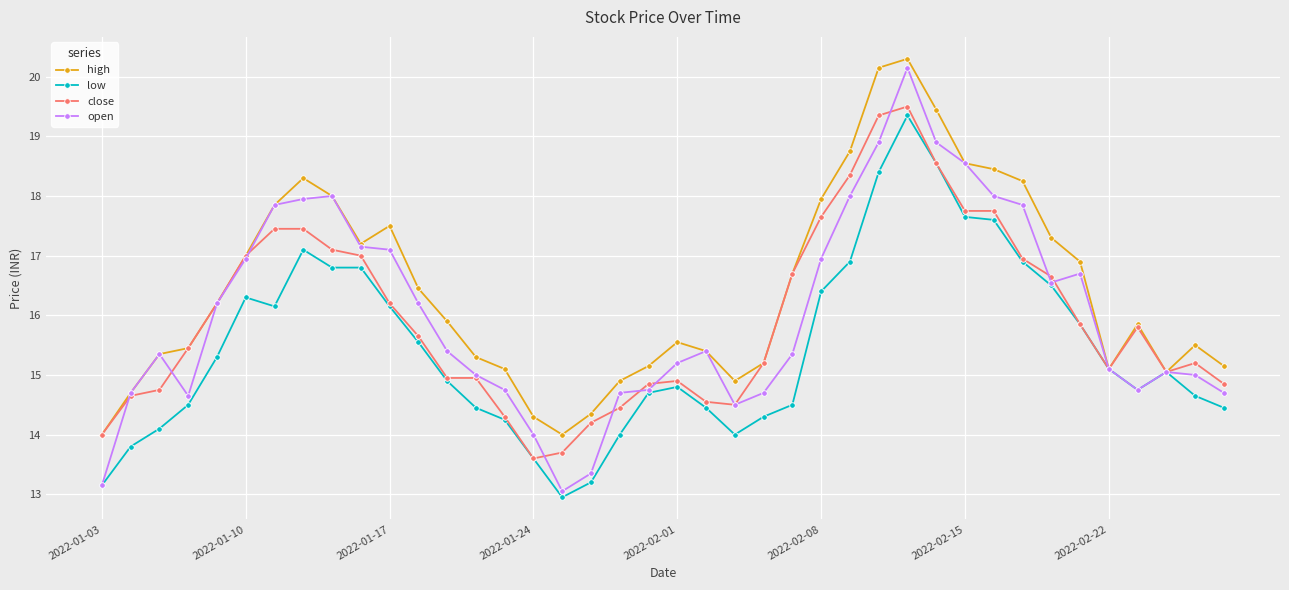

Which series has the largest range (max minus min)?

open